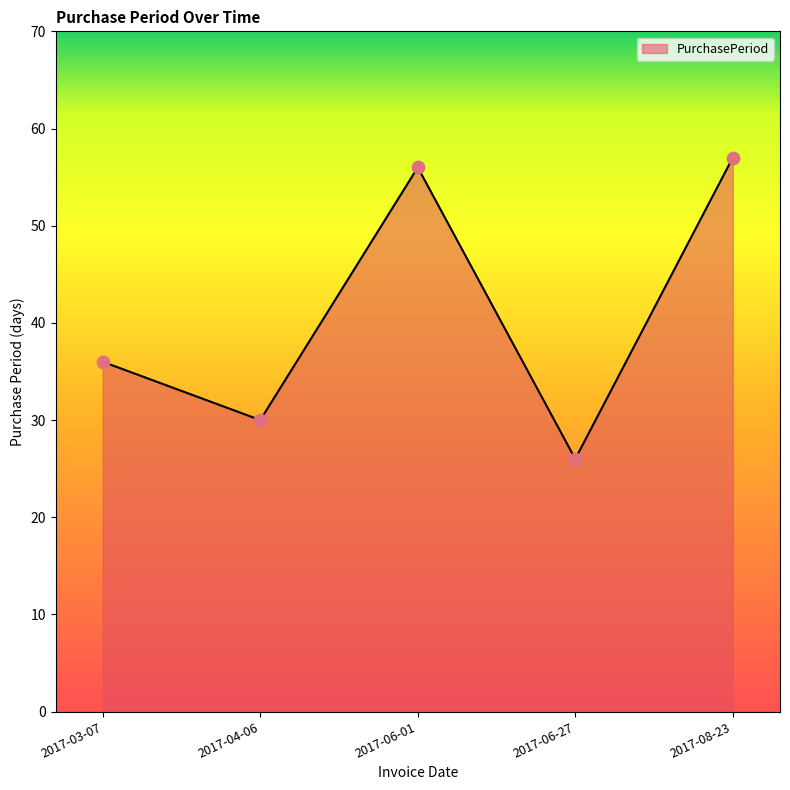

What is the change in value from 2017-06-01 to 2017-08-23?

+1